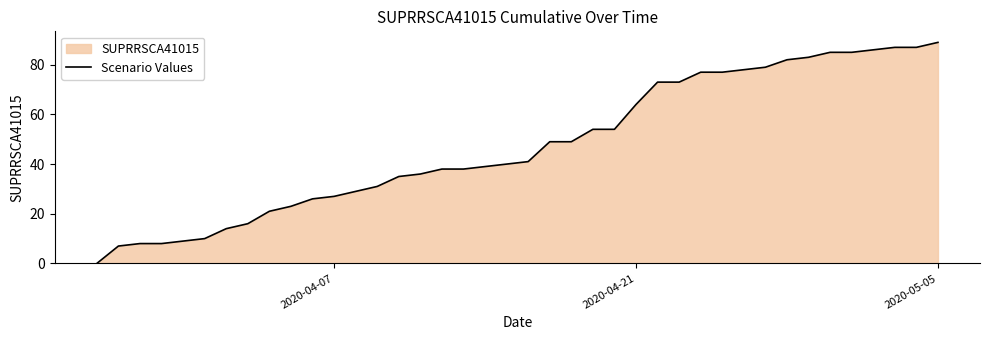

What is the difference between the maximum and minimum values?

89